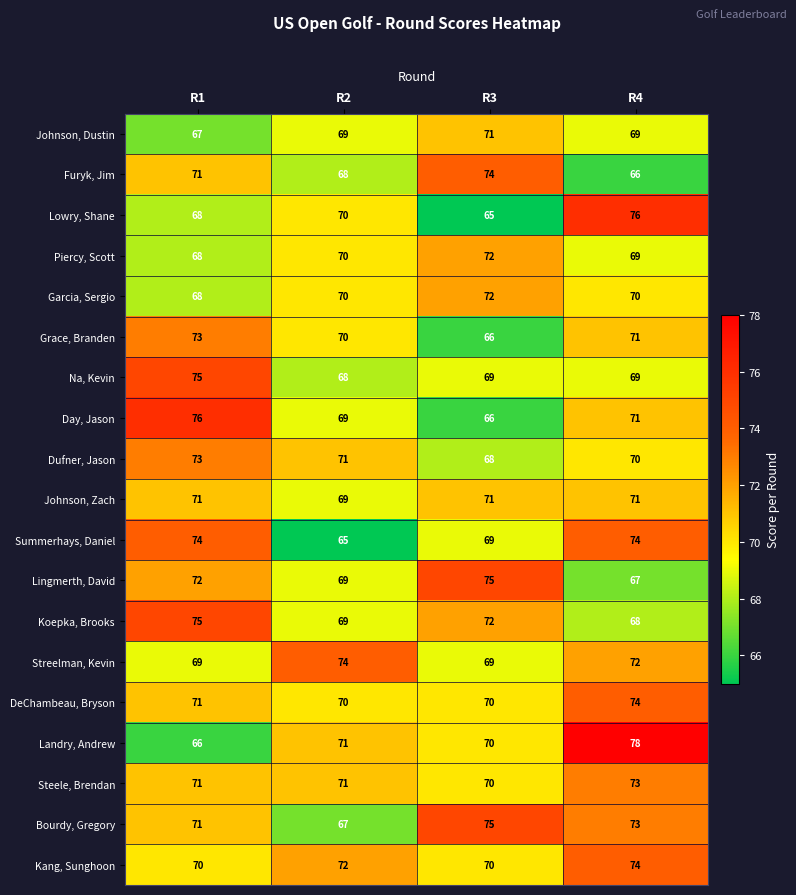

What is the sum of the Landry, Andrew values at R1 and R4?

144